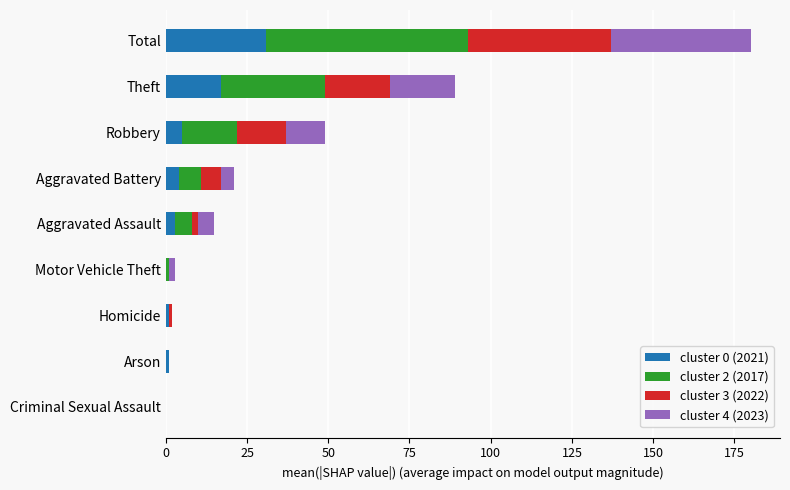

What is the total value across all series at Robbery?

49